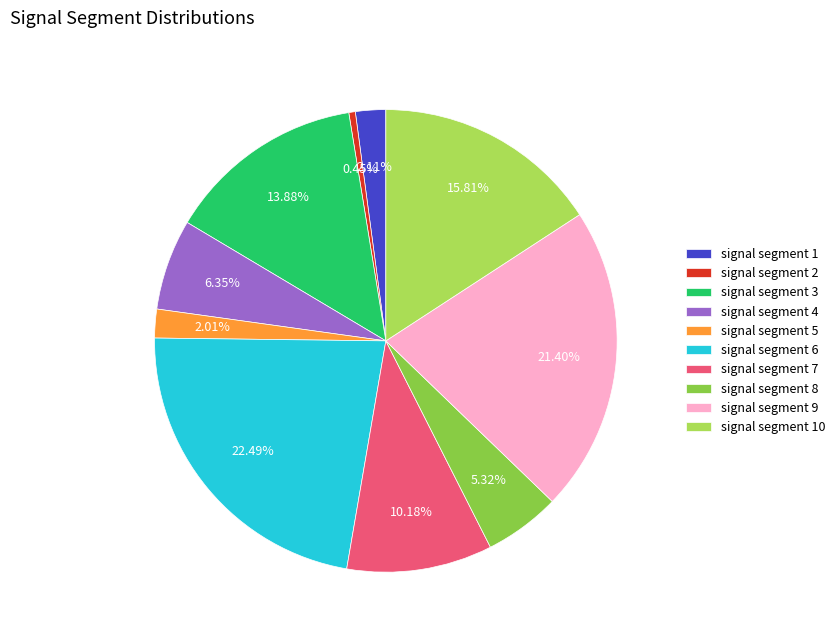

Which category has the smallest portion of the pie?

signal segment 2